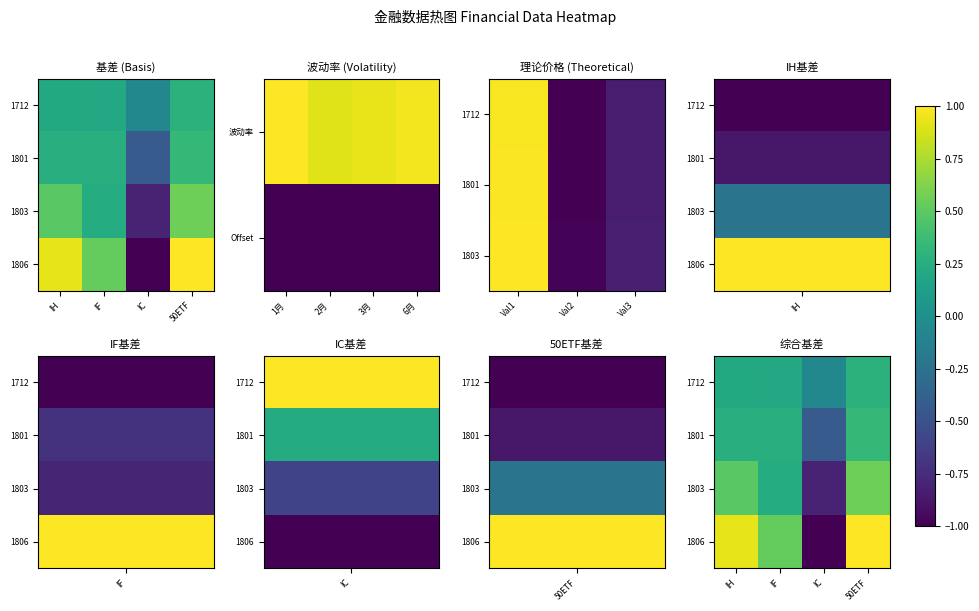

At how many categories does at least one series exceed 0?

3